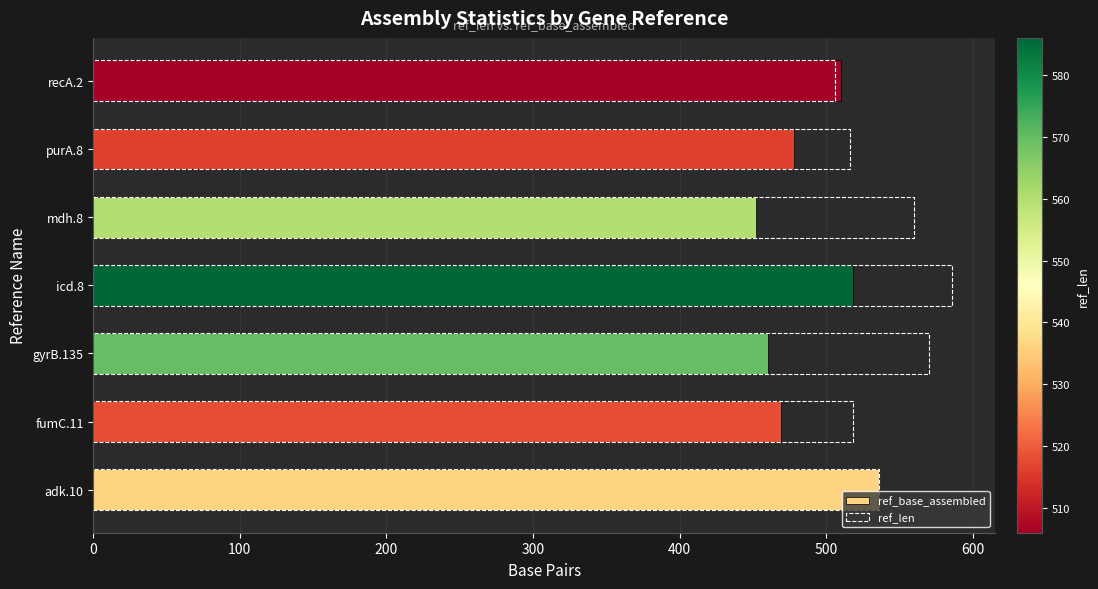

Which series changed the most between adk.10 and gyrB.135?

ref_base_assembled